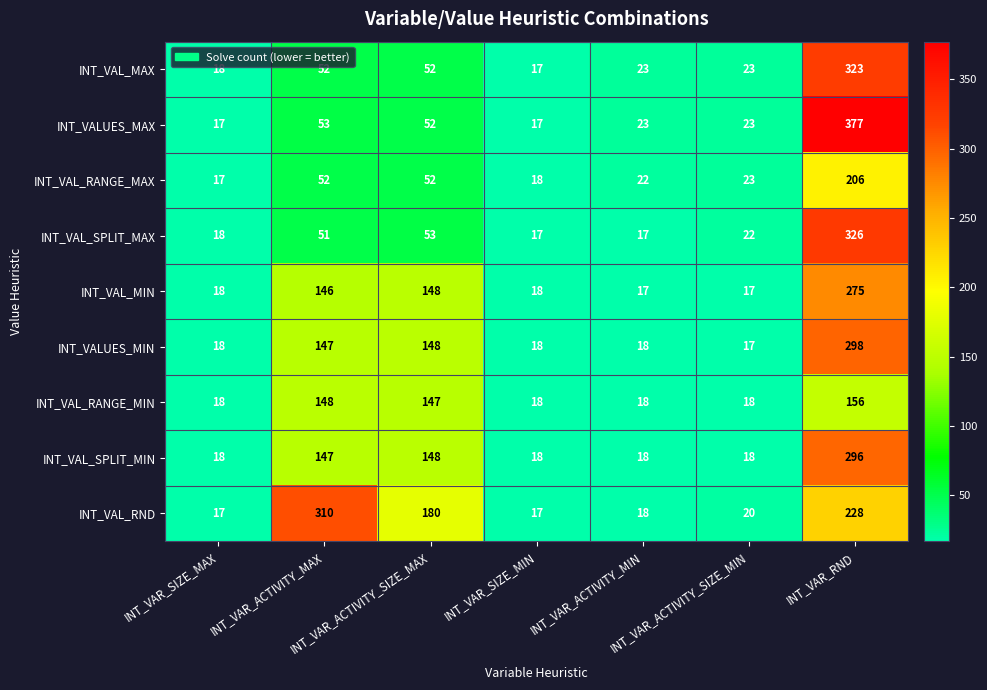

What is the smallest value displayed?

17